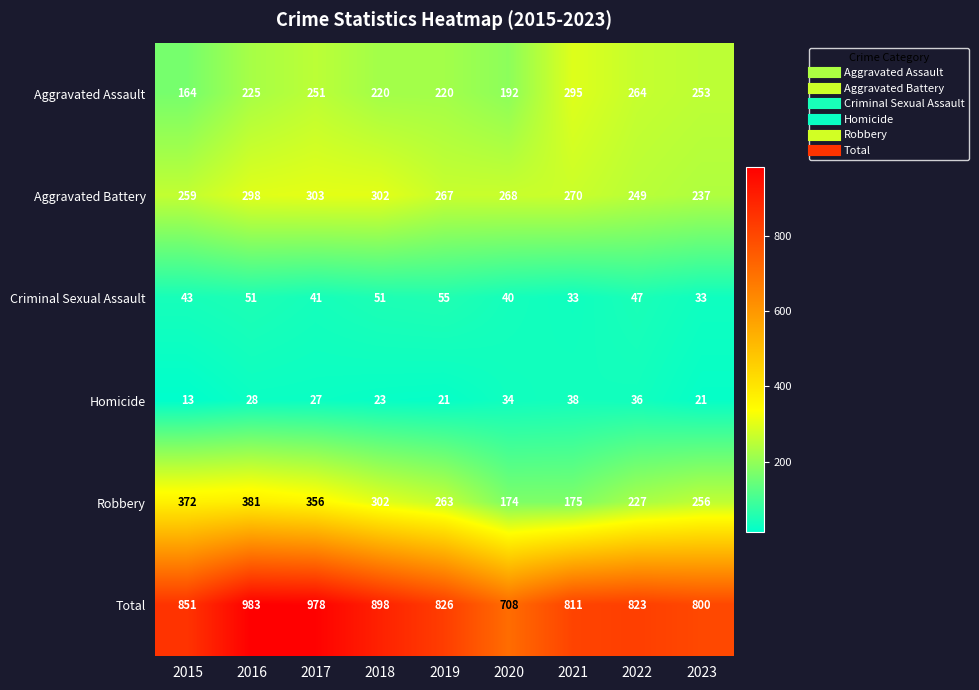

Which series changed the most between 2017 and 2019?

Total